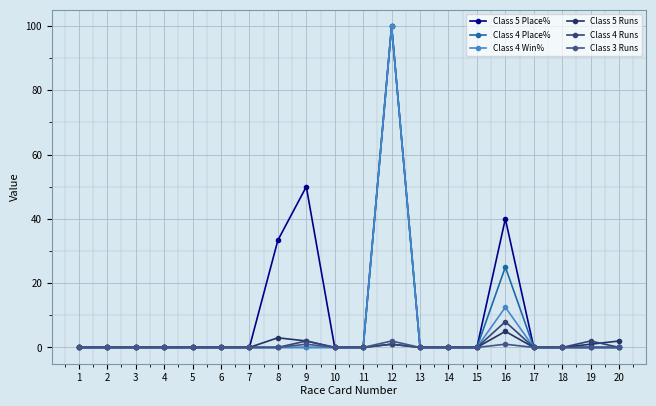

Is the value of Class 5 Place% at 8 greater than the value of Class 4 Place% at 9?

Yes